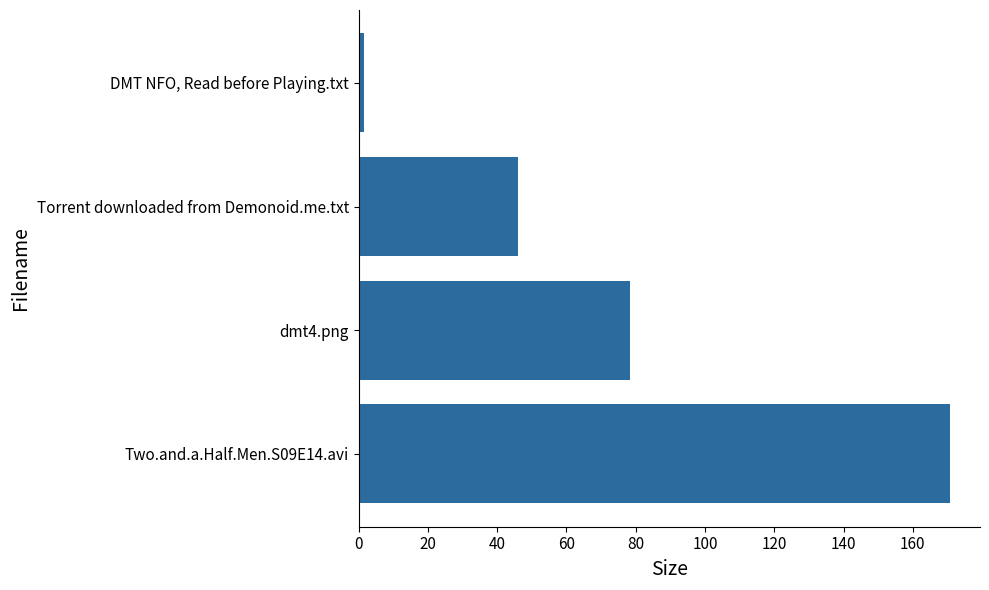

Which category has the lowest value across all series?

DMT NFO, Read before Playing.txt